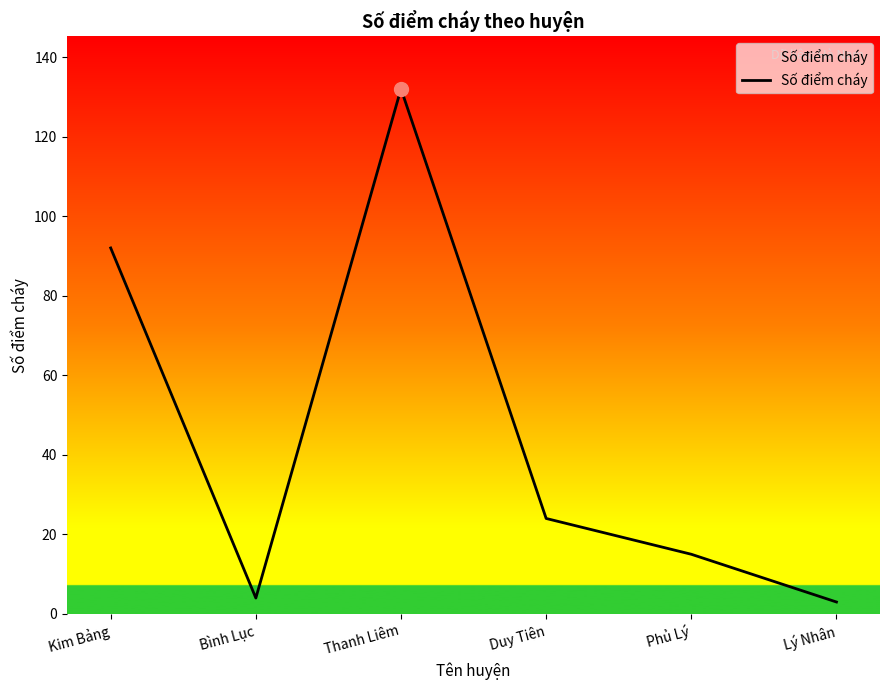

Where is the first local maximum?

Thanh Liêm